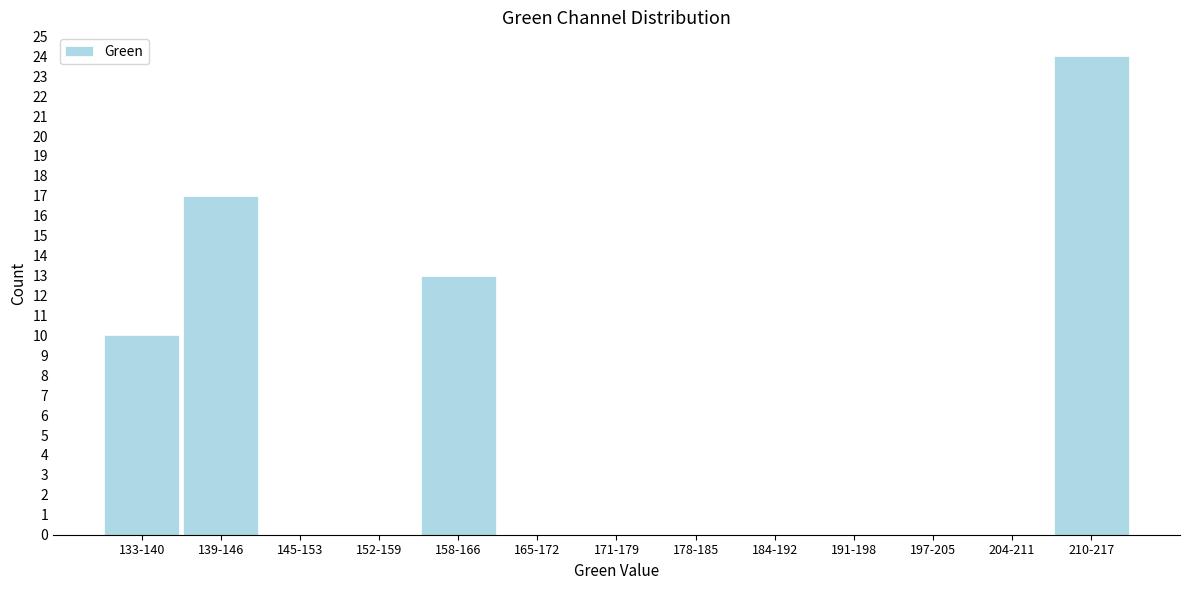

Reading left to right, transcribe all the data shown in this chart.

133-140=10	139-146=17	145-153=0	152-159=0	158-166=13	165-172=0	171-179=0	178-185=0	184-192=0	191-198=0	197-205=0	204-211=0	210-217=24